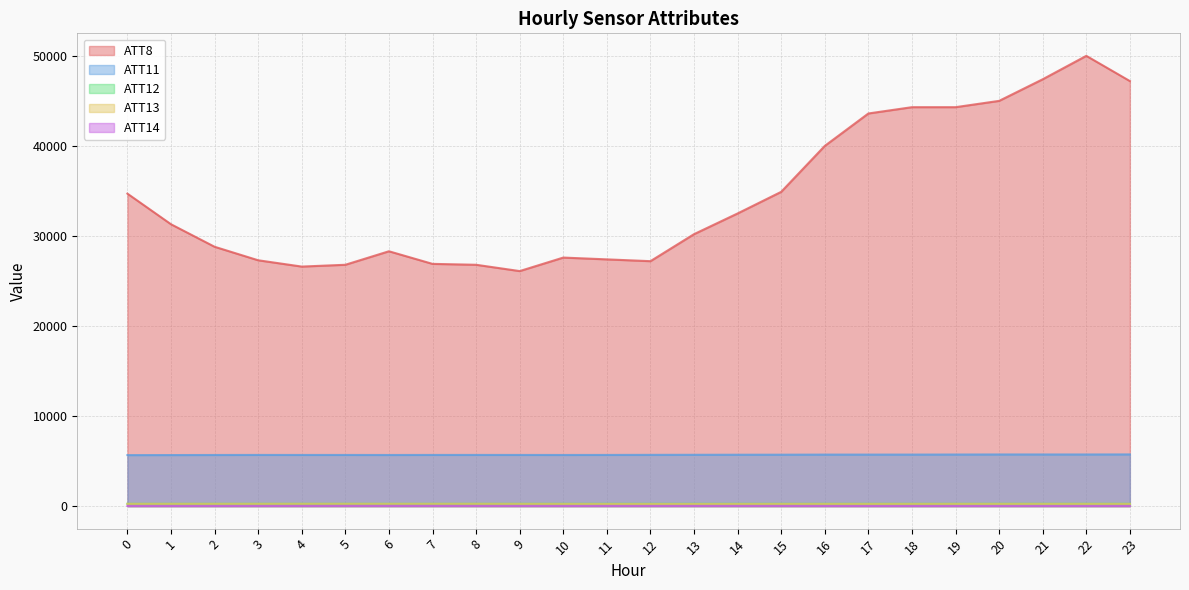

What is the smallest value displayed?

18.4